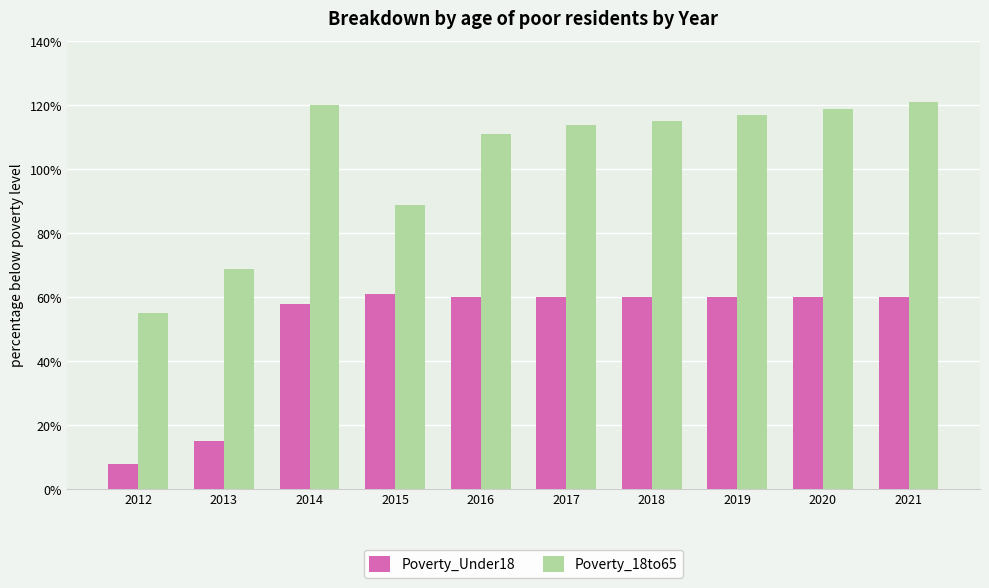

What is the difference between the second highest and minimum values in the Poverty_Under18 series?

52